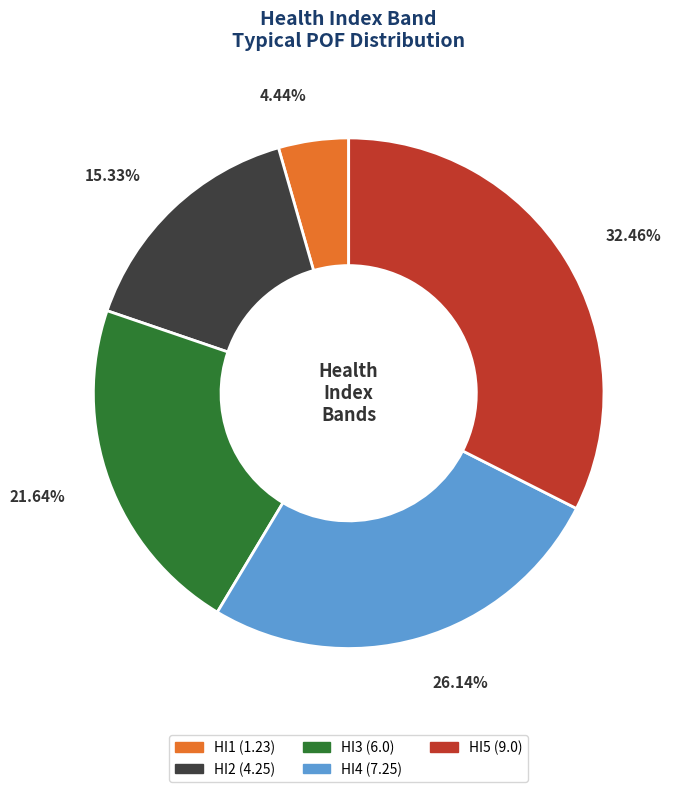

Is there a majority slice in this chart?

No